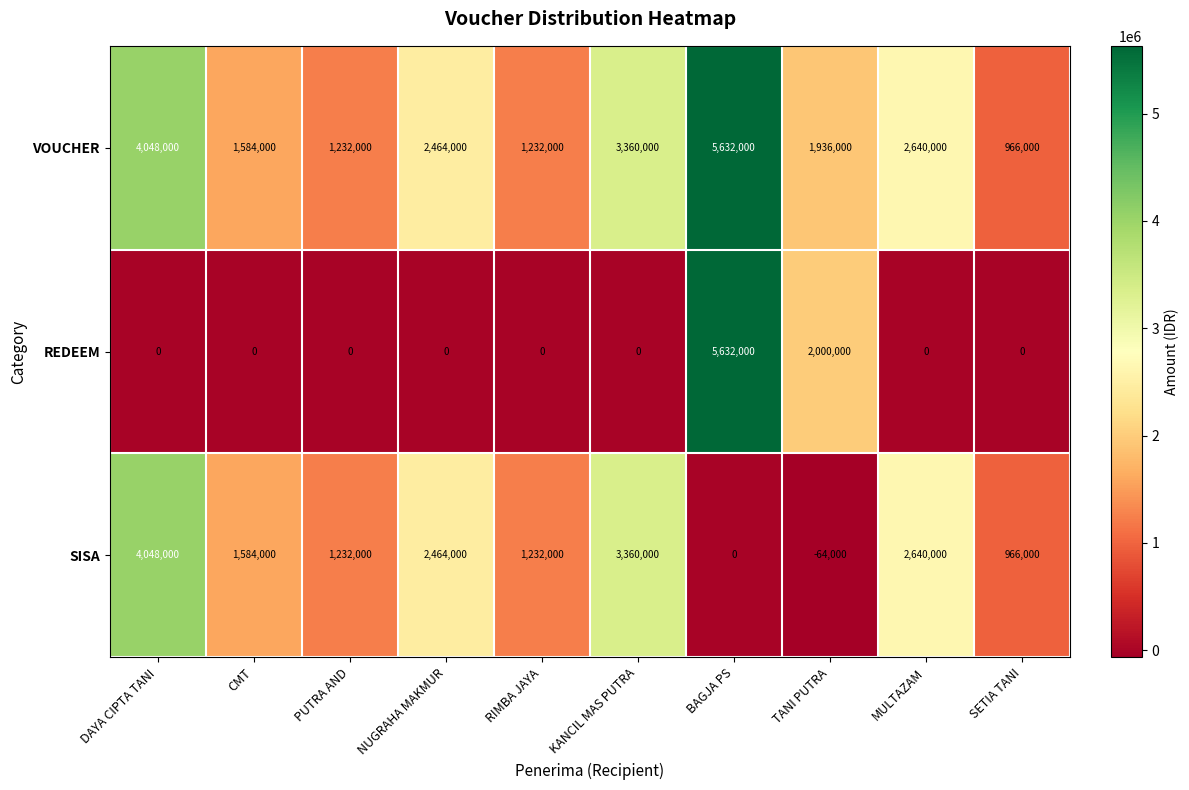

Rank the series by their average value, from highest to lowest.

VOUCHER, SISA, REDEEM